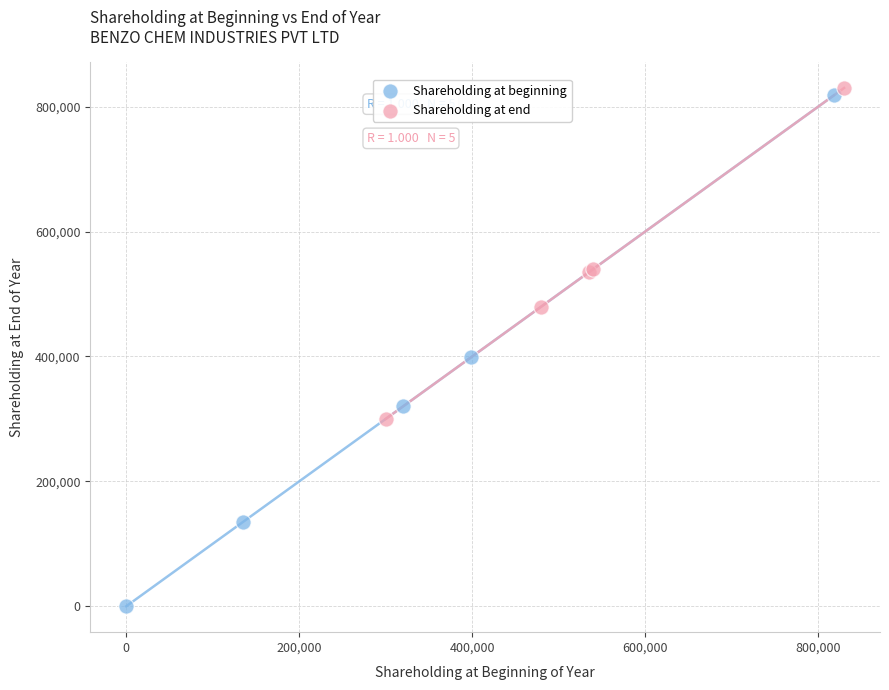

Which series reaches the maximum Y coordinate?

Shareholding at end